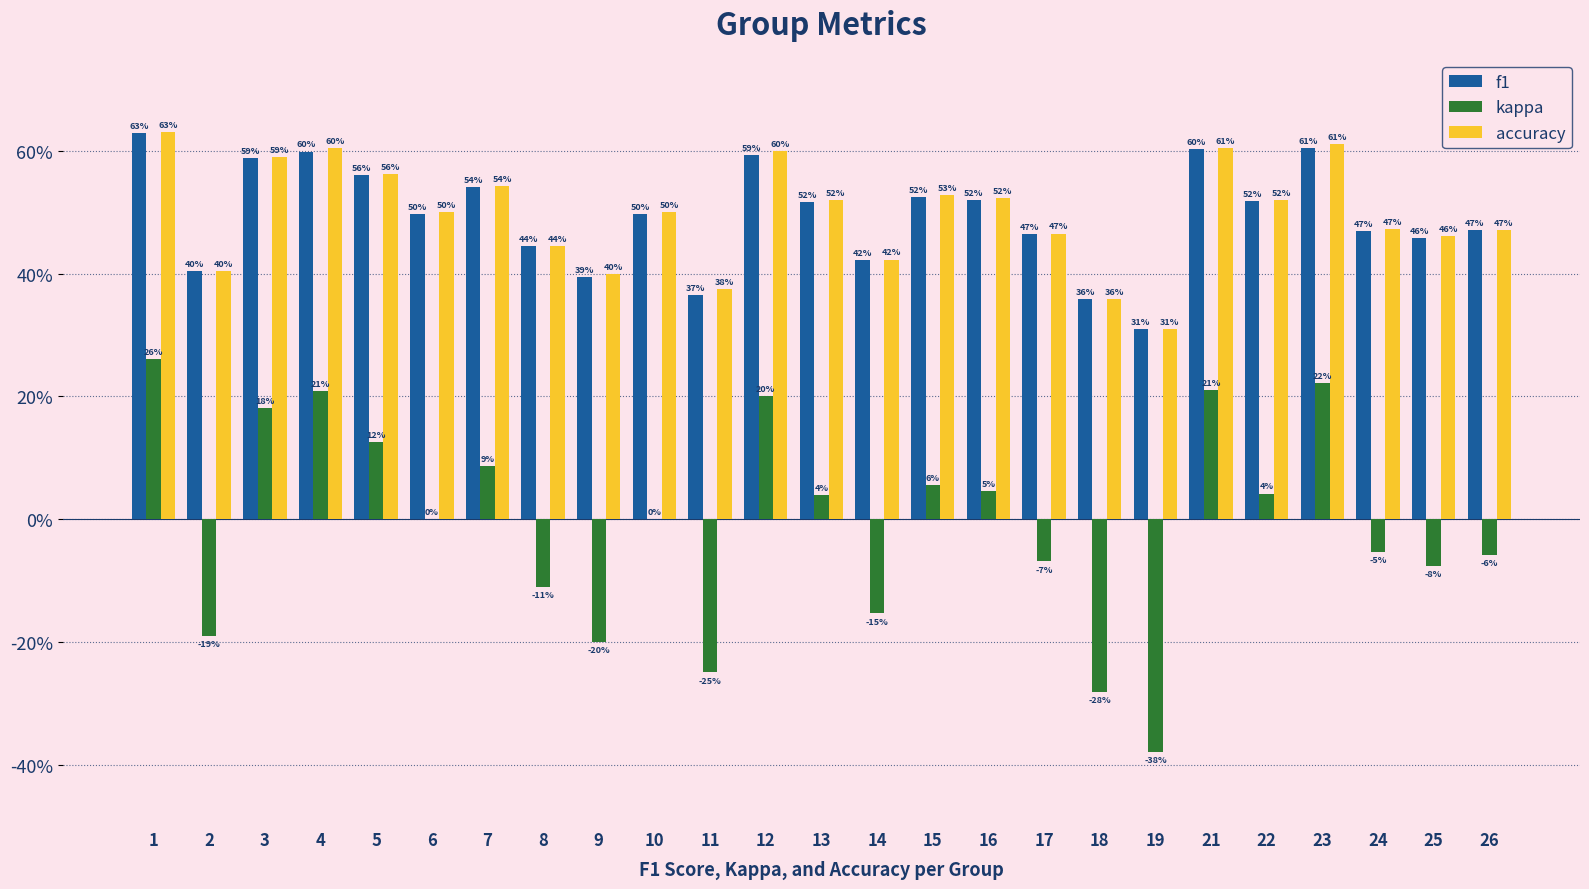

What are all the series names shown in the legend?

f1, kappa, accuracy